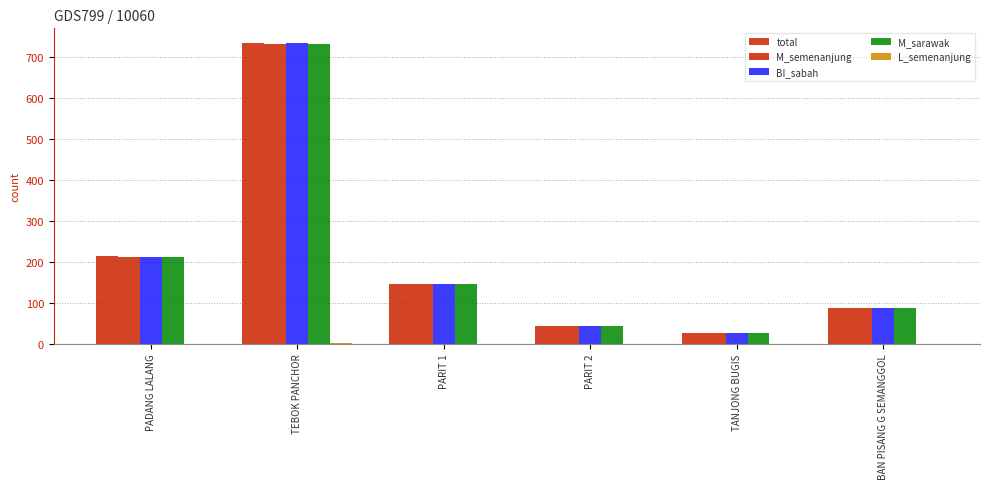

What is the label of the 2nd bar from the right?

TANJONG BUGIS